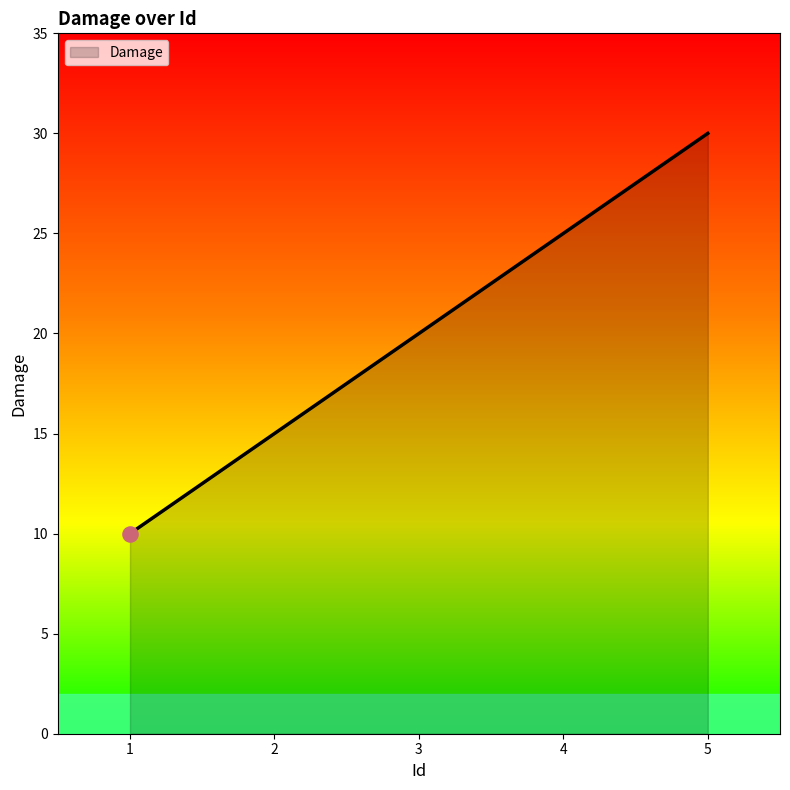

What is the ratio of the value at 2 to the value at 1?

1.5